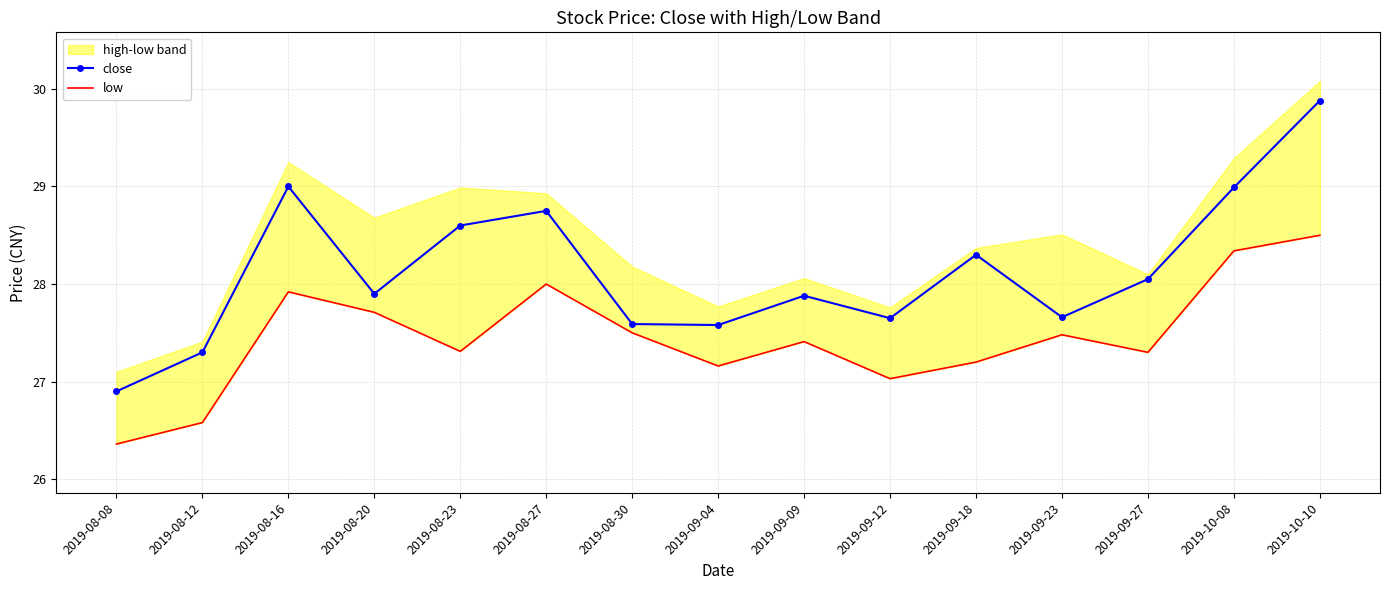

Where is the first local maximum for close?

2019-08-16